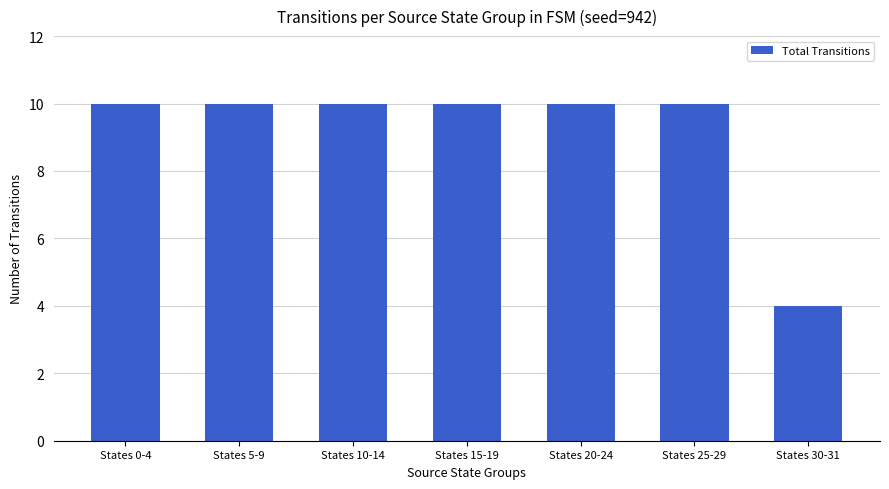

Reading left to right, extract all data points from this chart.

10	10	10	10	10	10	4